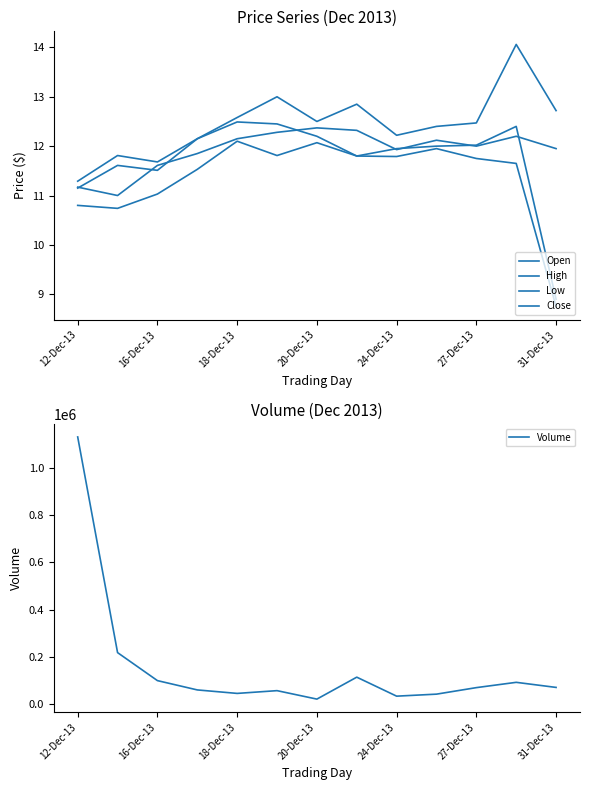

At which label does Volume reach its peak?

12-Dec-13